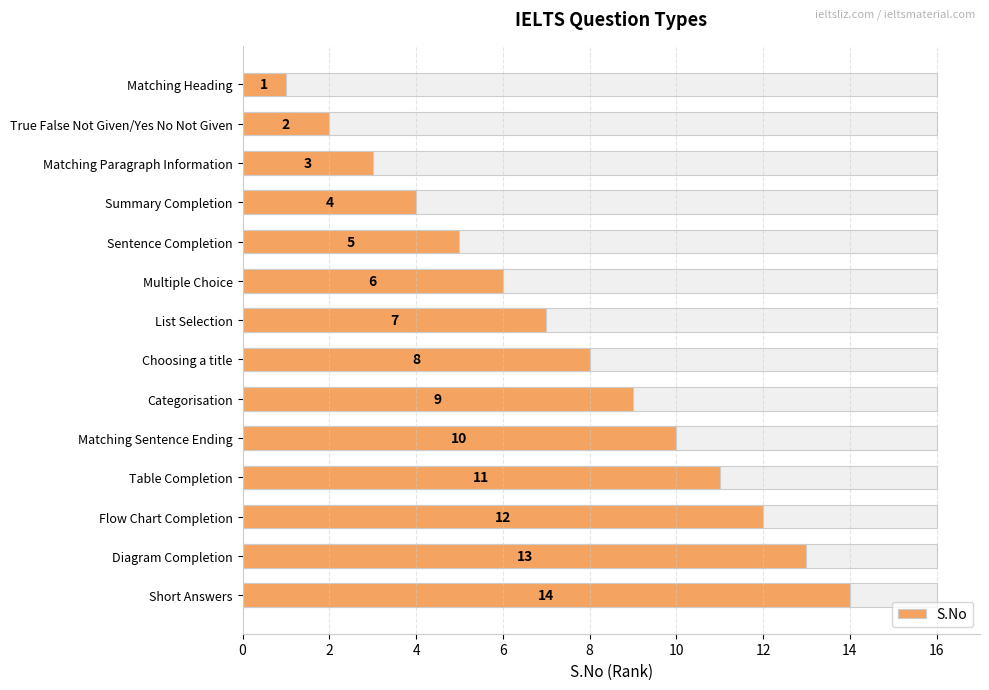

Count the number of data series in this chart.

1